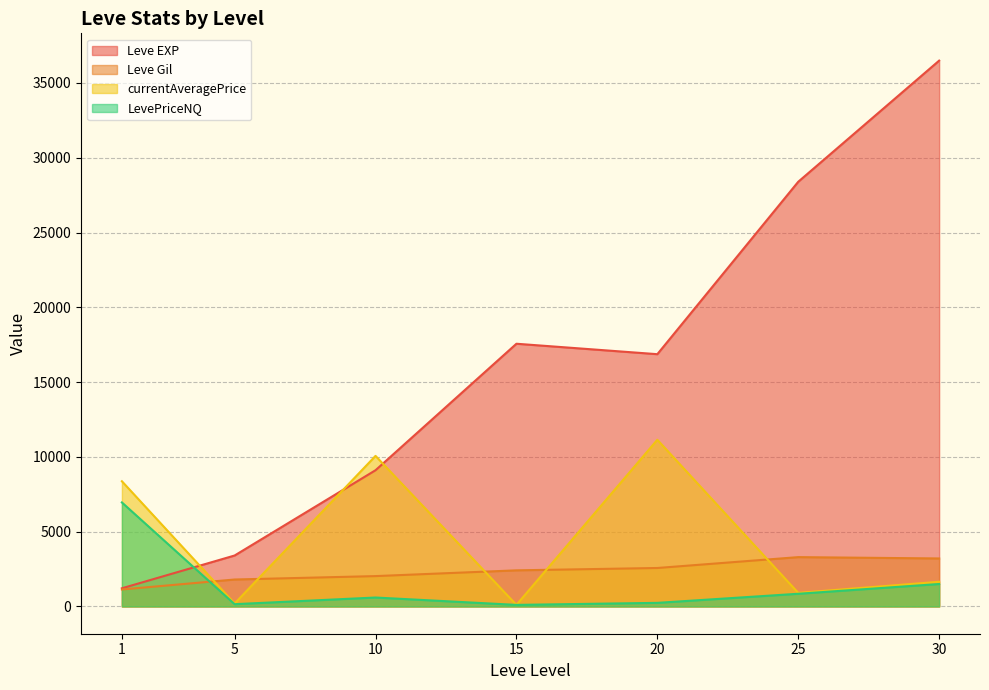

Where is the first local minimum for currentAveragePrice?

5